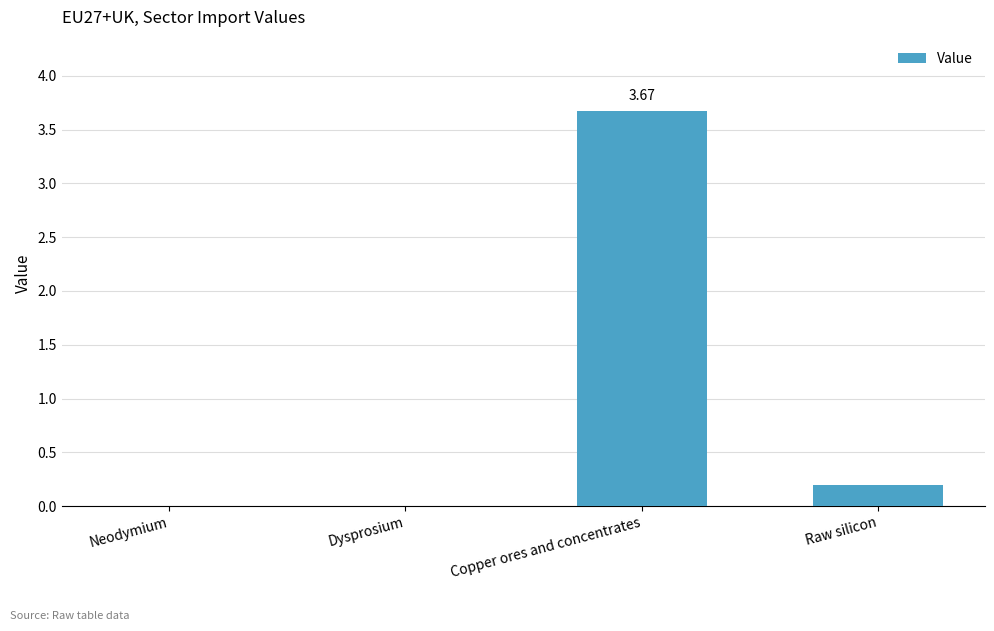

What is the sum of all values?

3.9